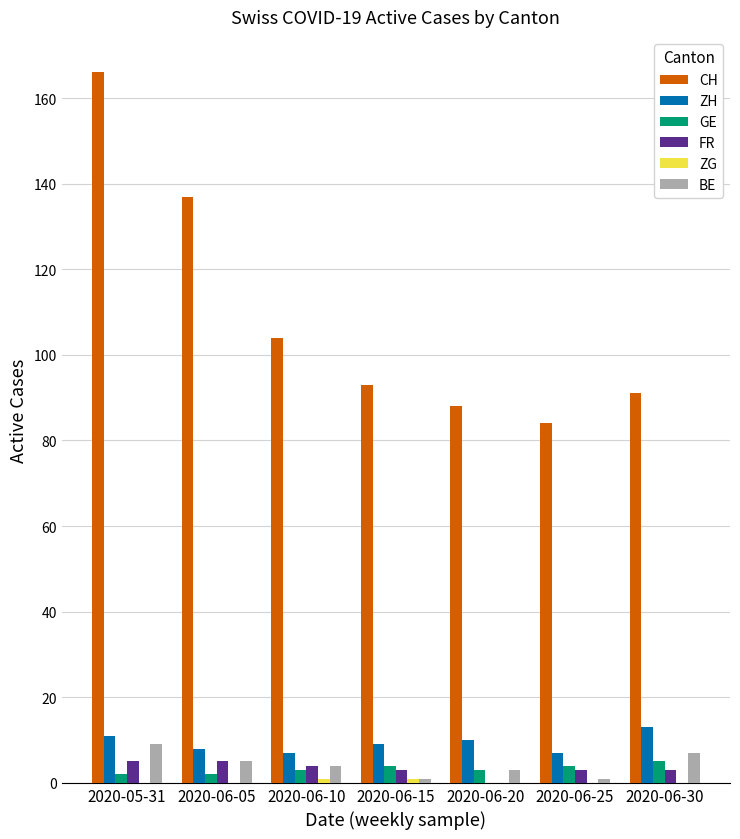

What is the average value of the BE series?

4